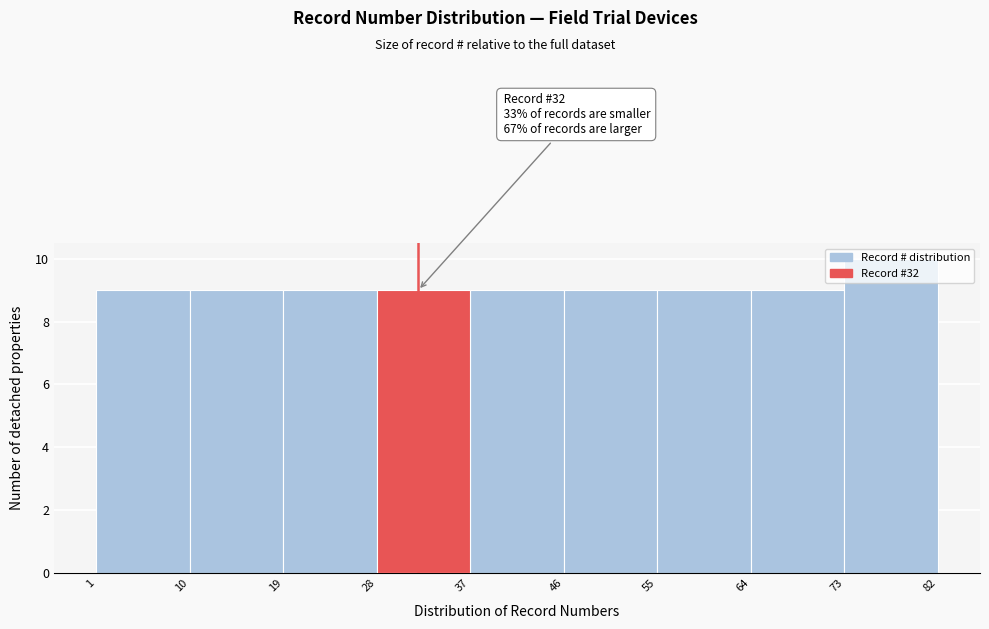

Over which range of the x-axis is the bar tallest?

73 to 82